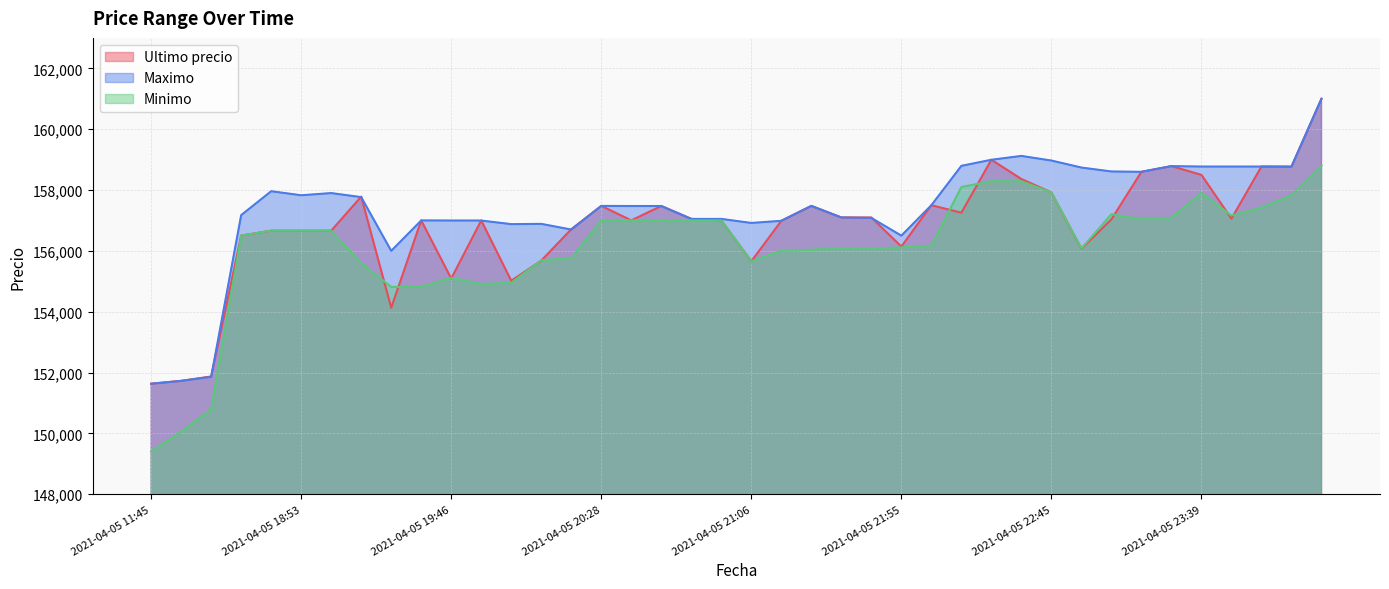

True or false: Ultimo precio and Minimo intersect in this chart.

True